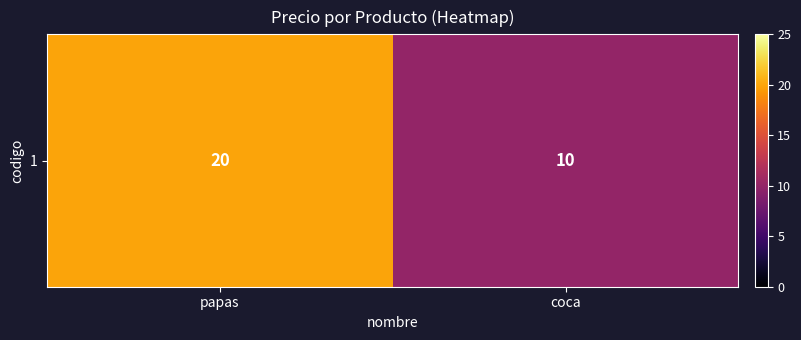

Which label corresponds to the smallest value in the chart?

coca